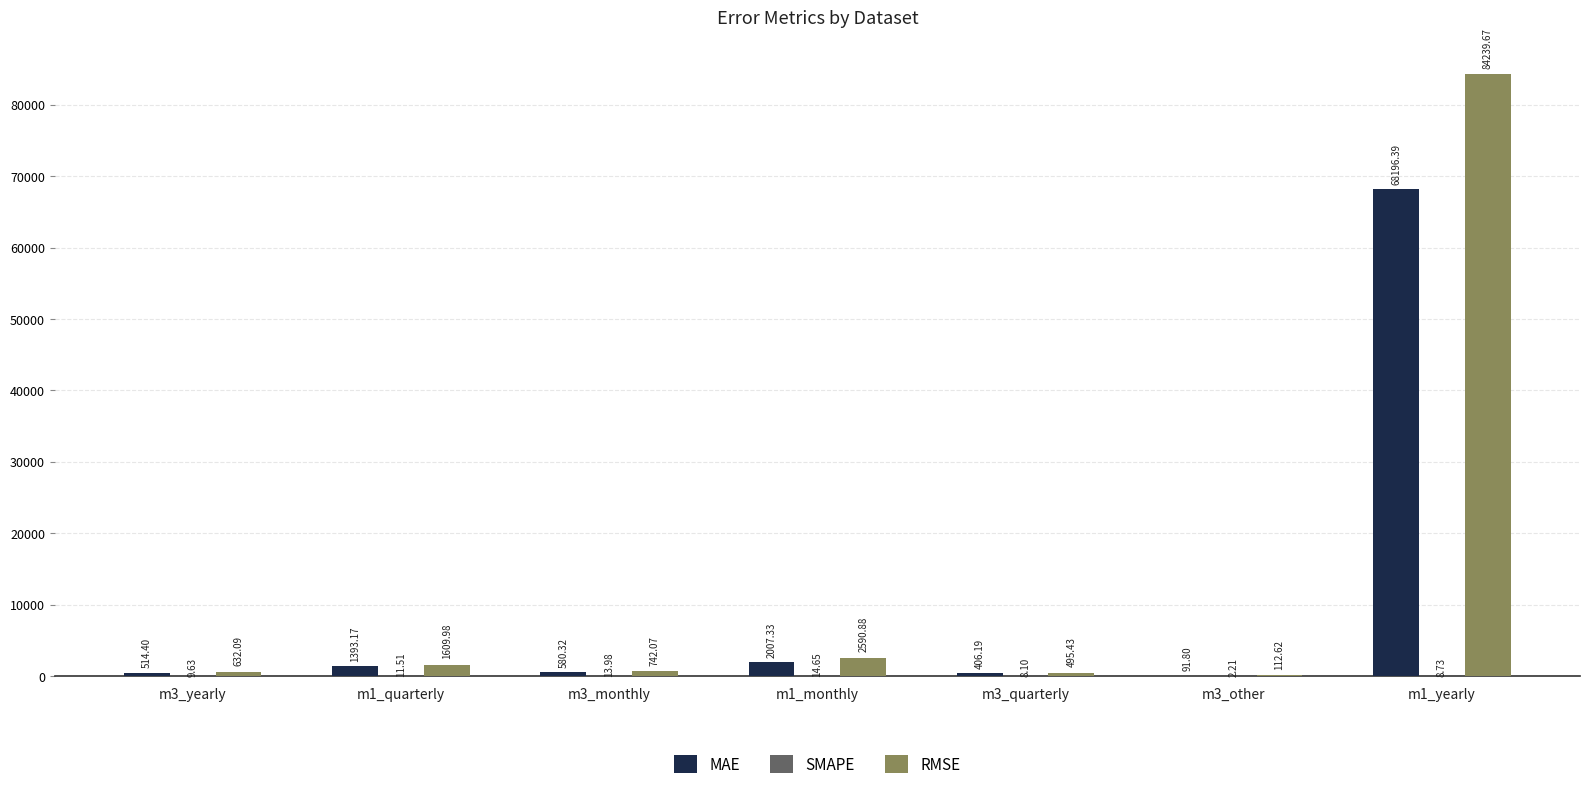

Are the bars horizontal?

No